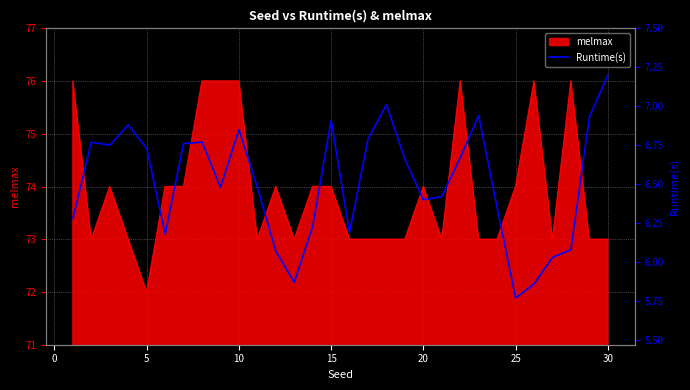

True or false: melmax has a value of 41 at 20.

False